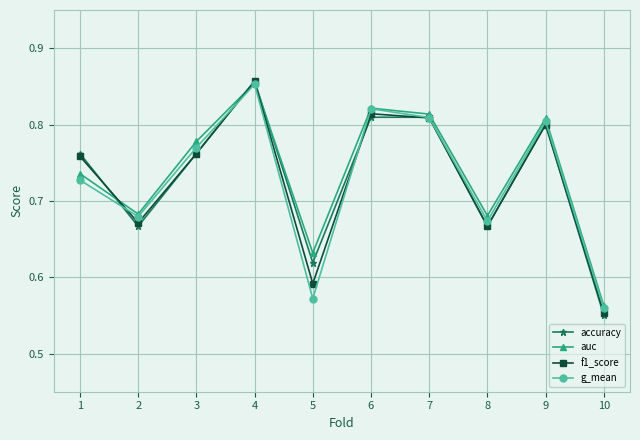

Where is auc nearest to the value 0?

10